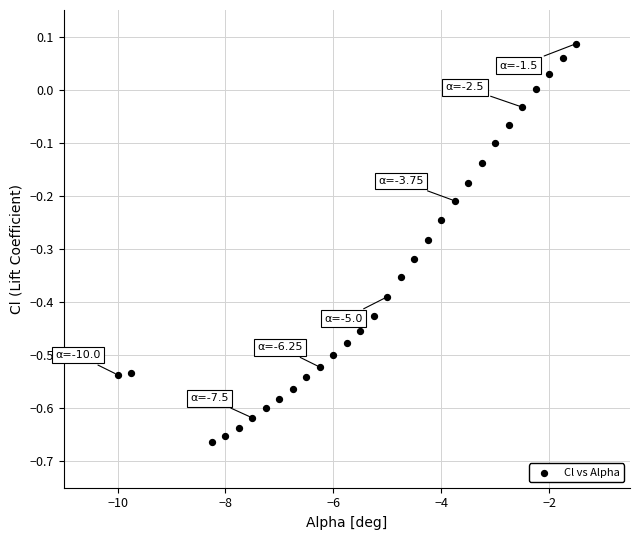

What is the range of X values (max minus min)?

8.5